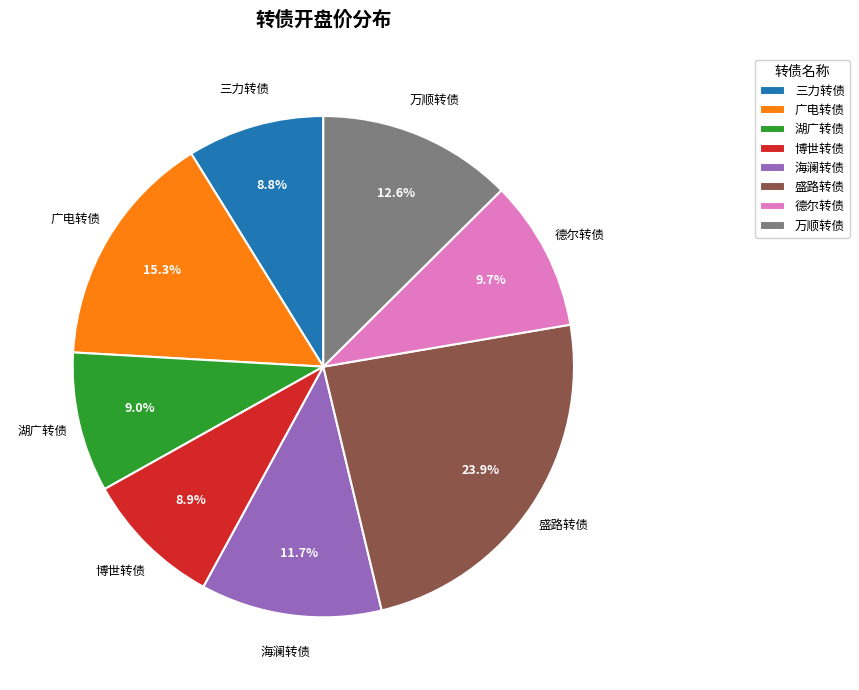

What percentage is the 三力转债 slice, to the nearest percent?

9%